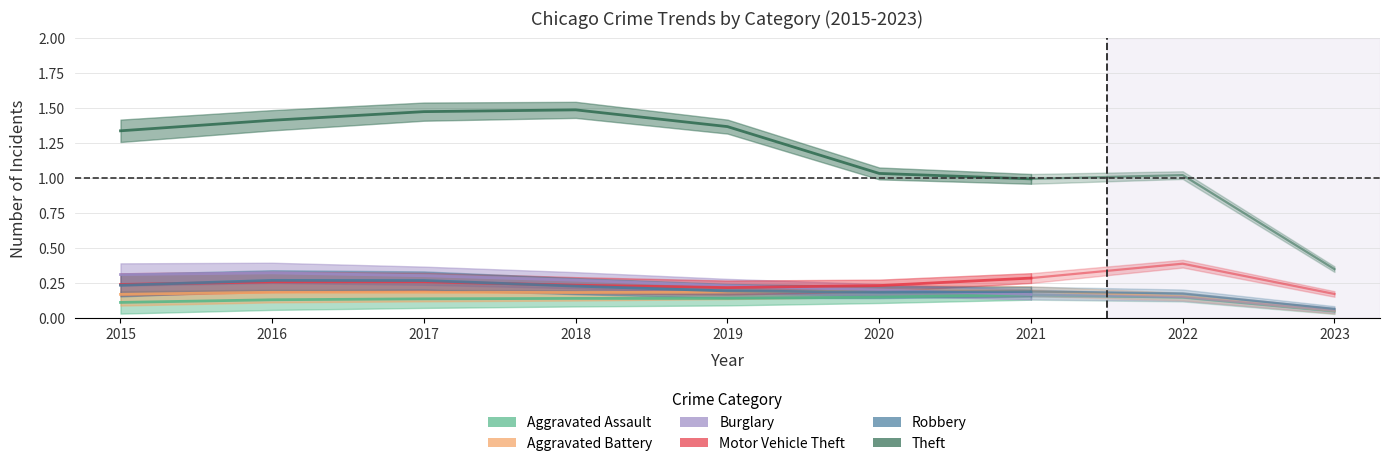

Which category has the lowest value across all series?

2015